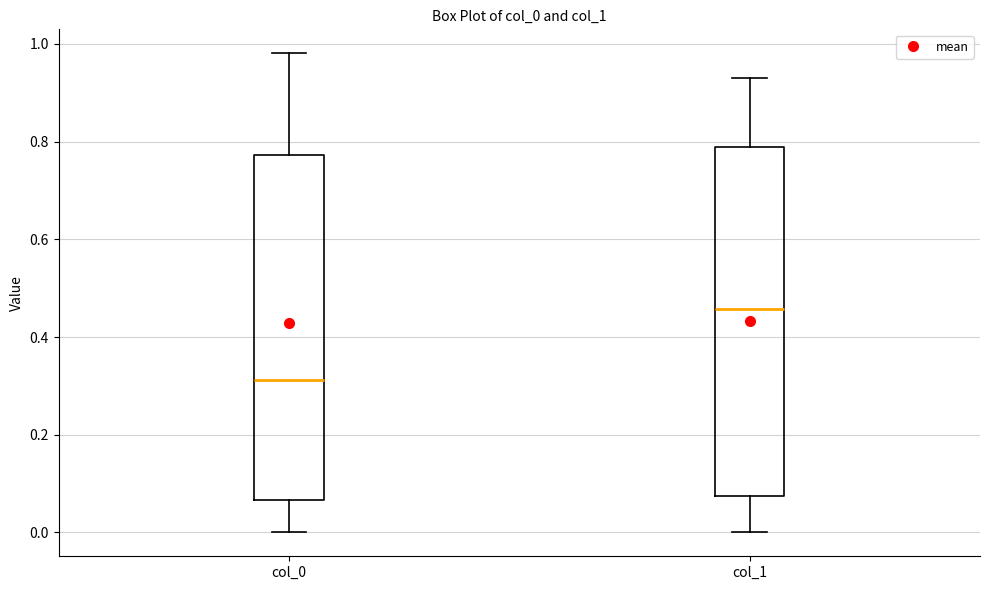

Which box's median line is the lowest?

col_0